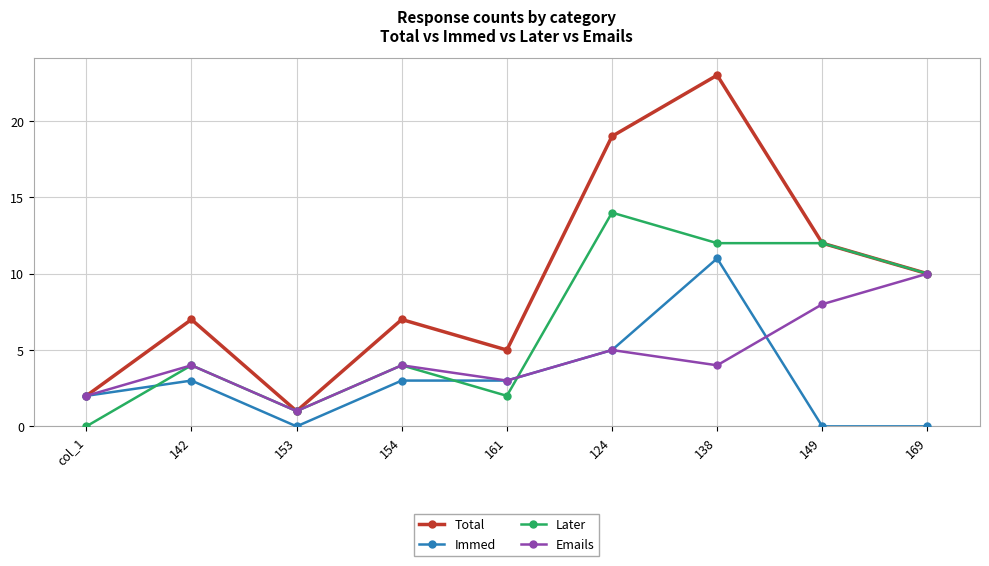

Is this an area chart (filled region under the line)?

No